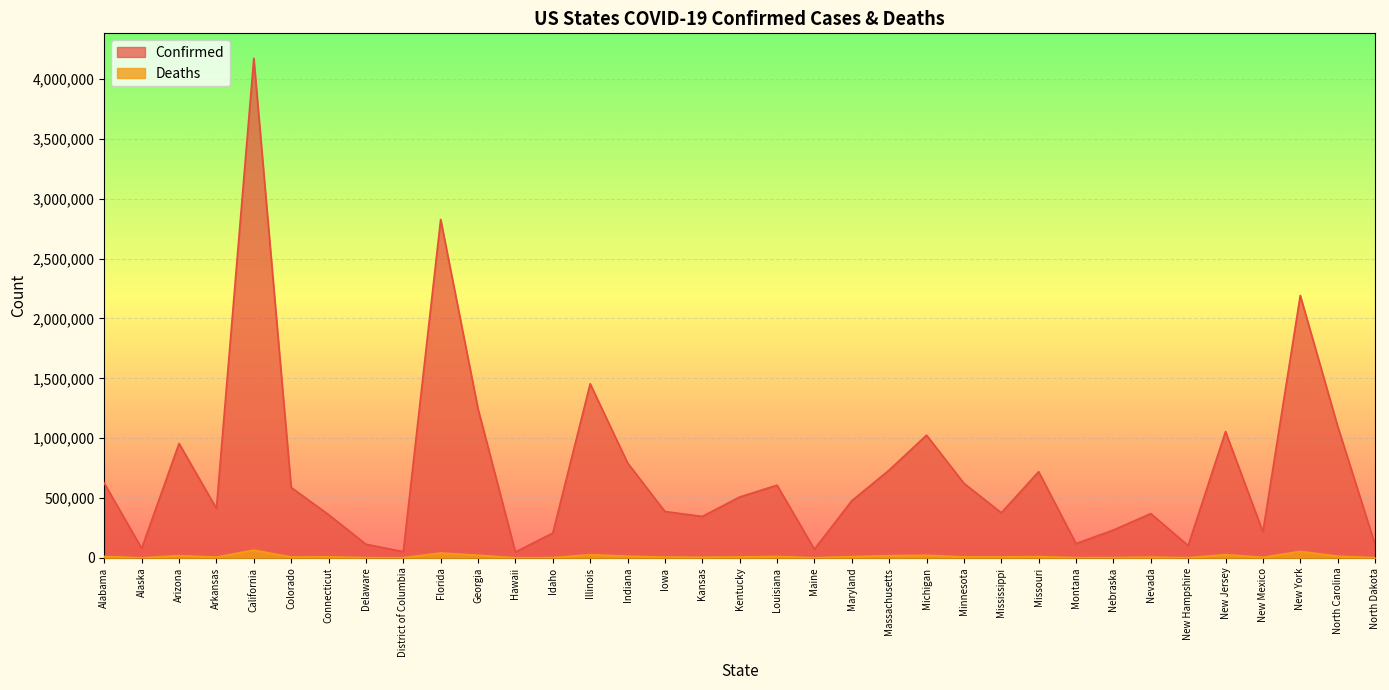

What is the sum of all Deaths values?

443599